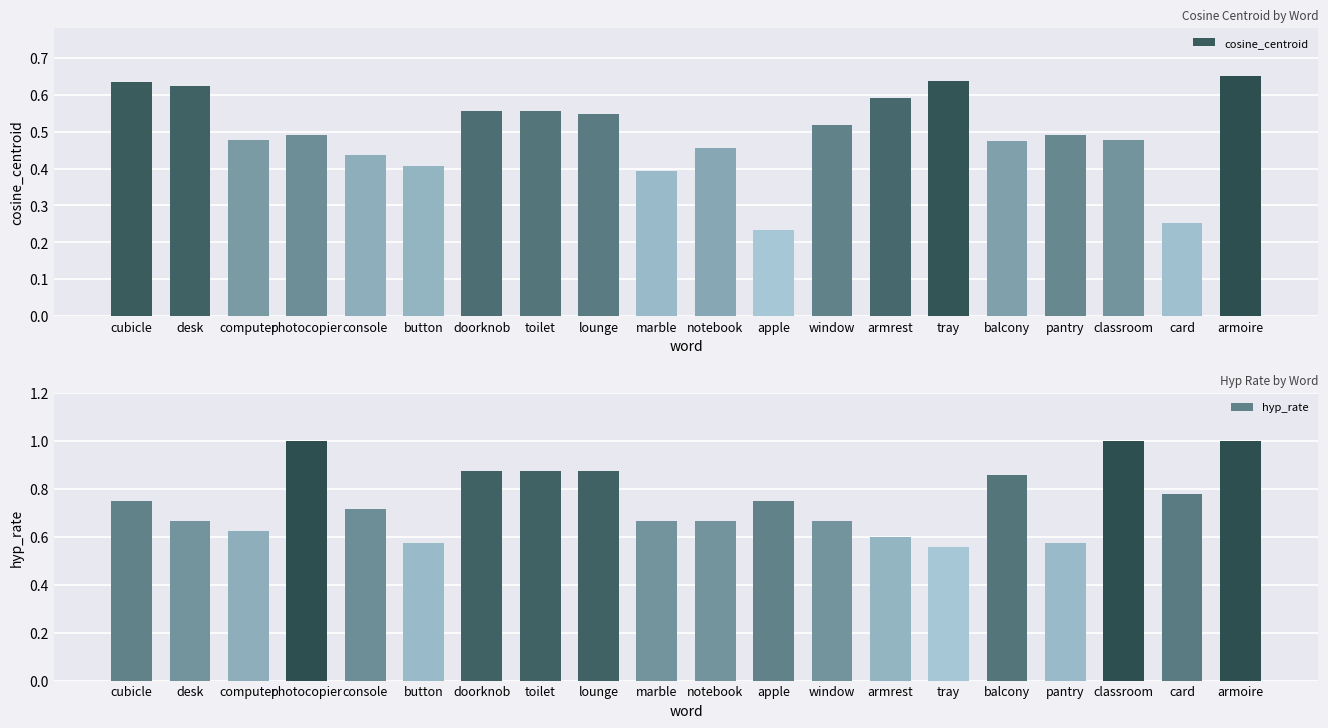

What is the highest value of the cosine_centroid series?

0.7